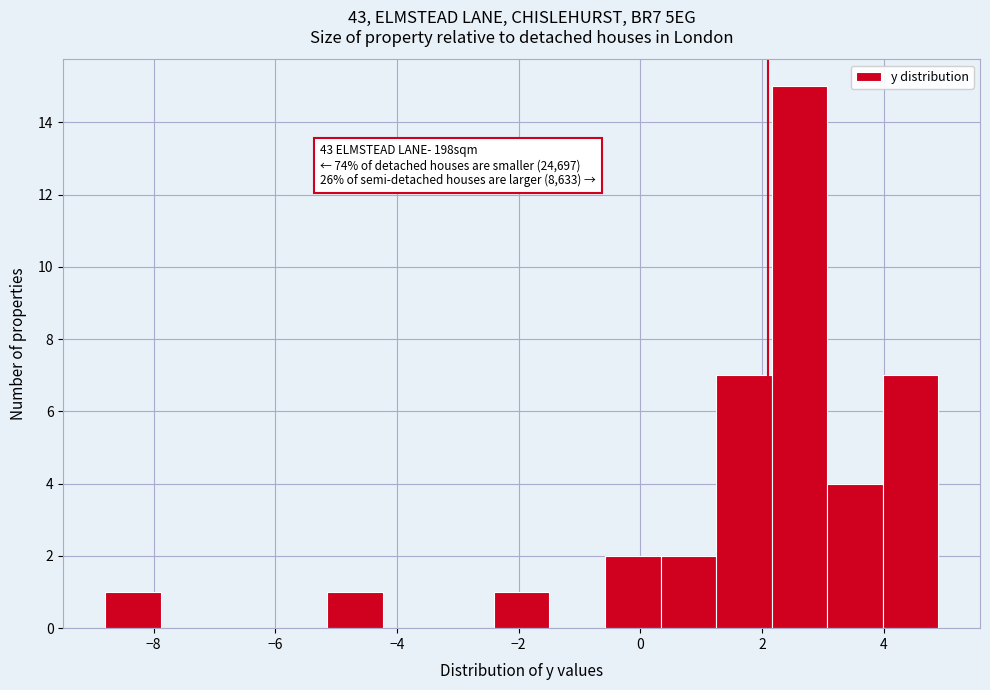

Which range on the x-axis has the tallest bar?

2.2 to 3.0